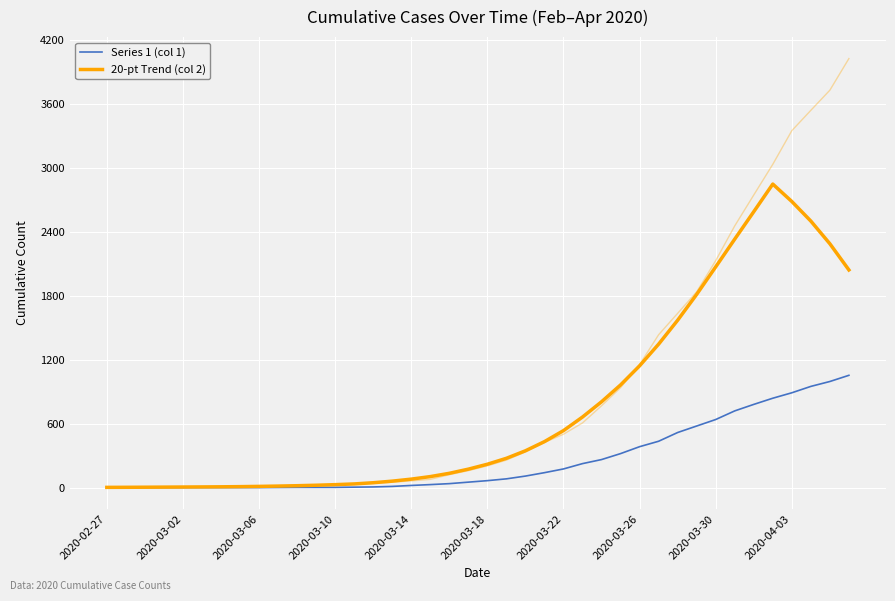

True or false: Series 1 (col 1) has more than 0 interior local peaks.

False